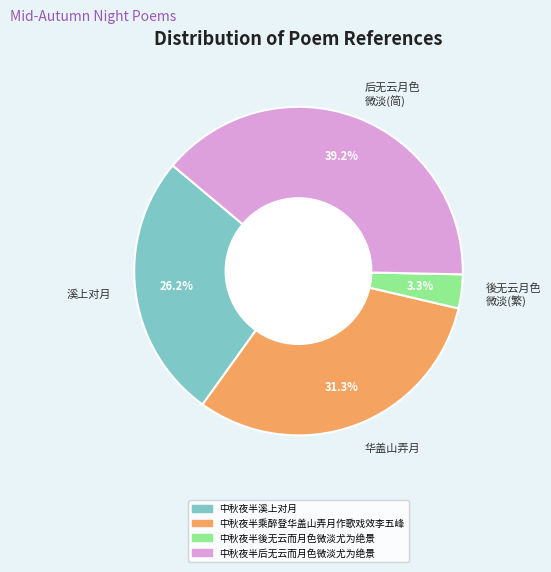

How many slices are in this pie chart?

4